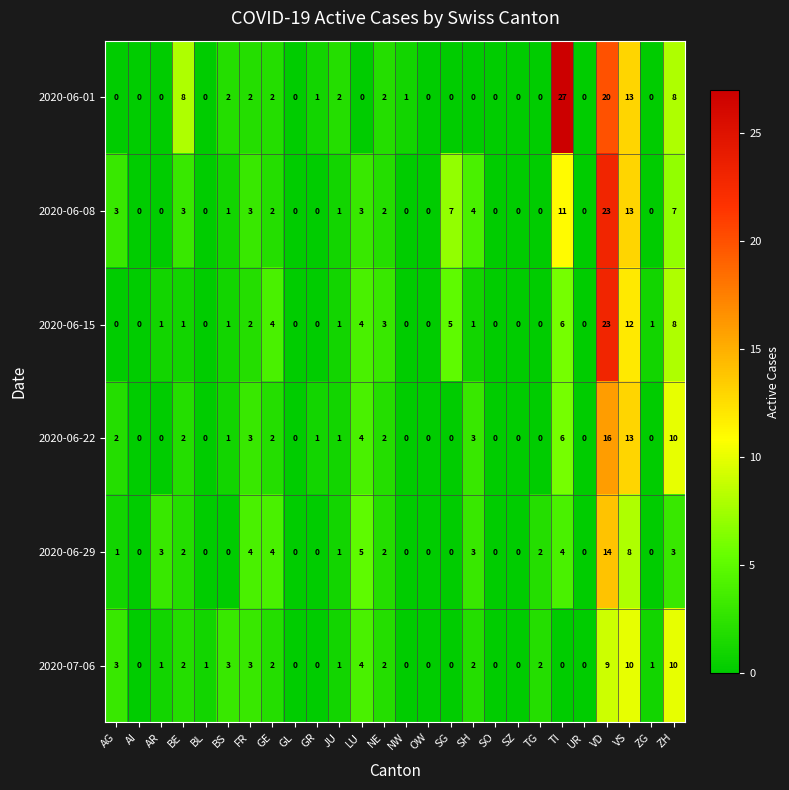

Which series has the largest total across all categories?

2020-06-01